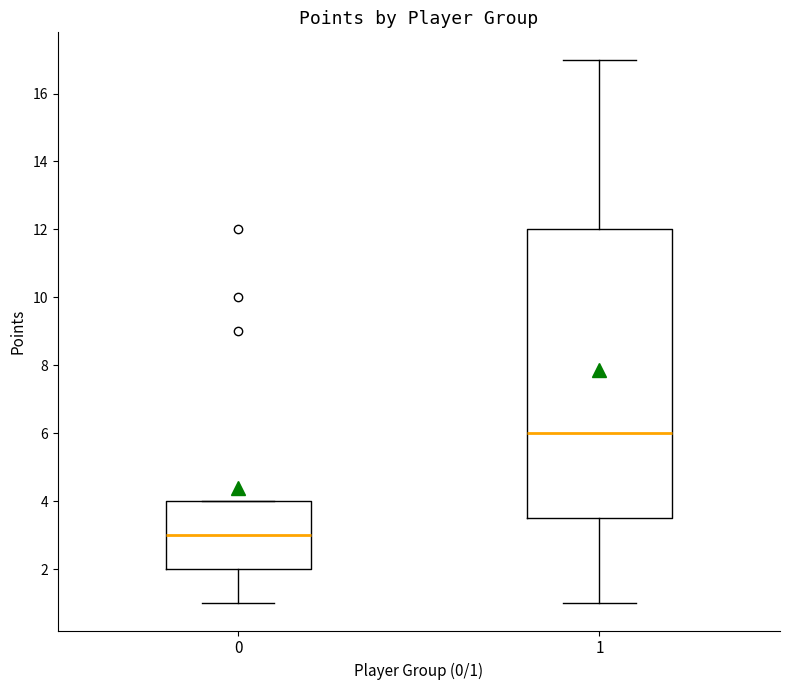

Reading left to right, read every box against the y-axis: the position of its median line, the range the box covers, and the ends of its whiskers. The values are not printed on the chart, so give them approximately, as read against the axis.

0: median 3.0, box 2.0 to 4.0, whiskers 1.0 to 4.0
1: median 6.0, box 3.6 to 12.0, whiskers 1.0 to 17.0